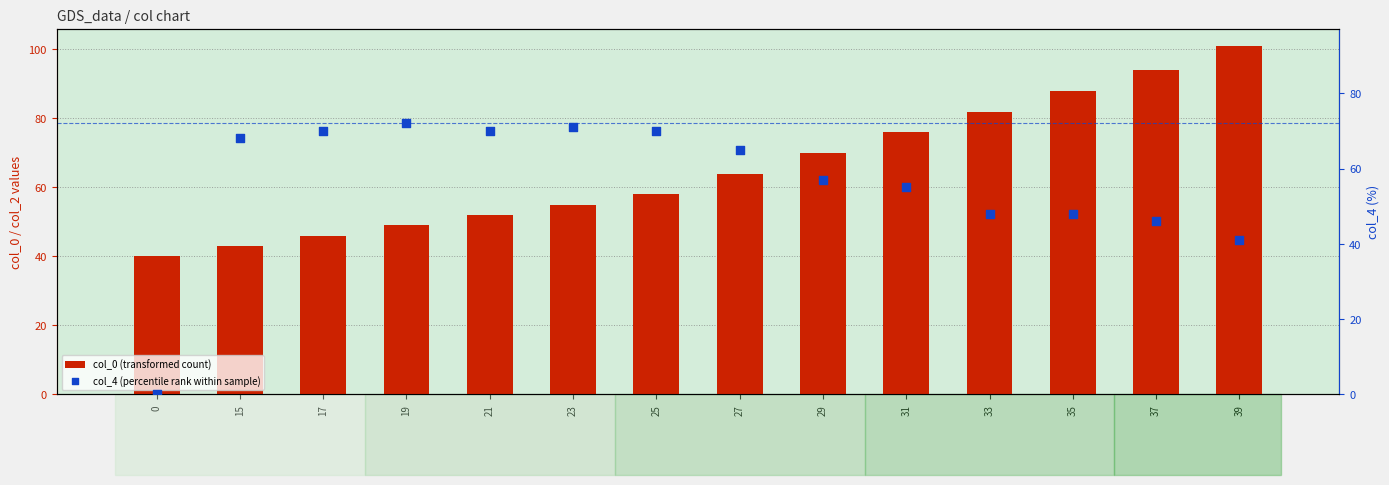

At which category is the sum across all series the highest?

39